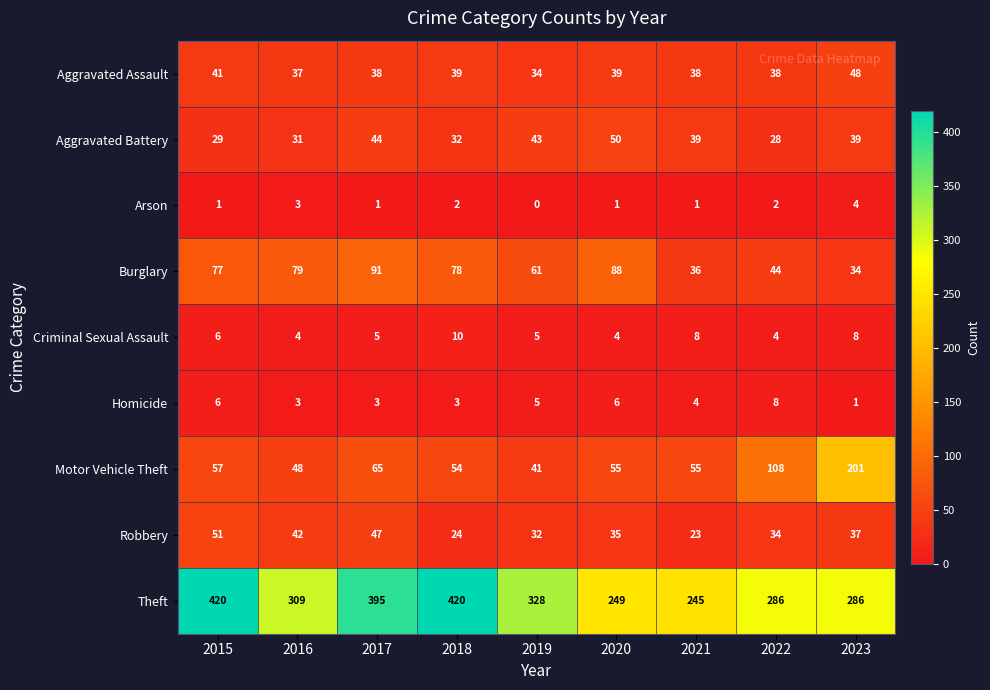

At 2021, list the series in order from smallest to largest.

Arson, Homicide, Criminal Sexual Assault, Robbery, Burglary, Aggravated Assault, Aggravated Battery, Motor Vehicle Theft, Theft